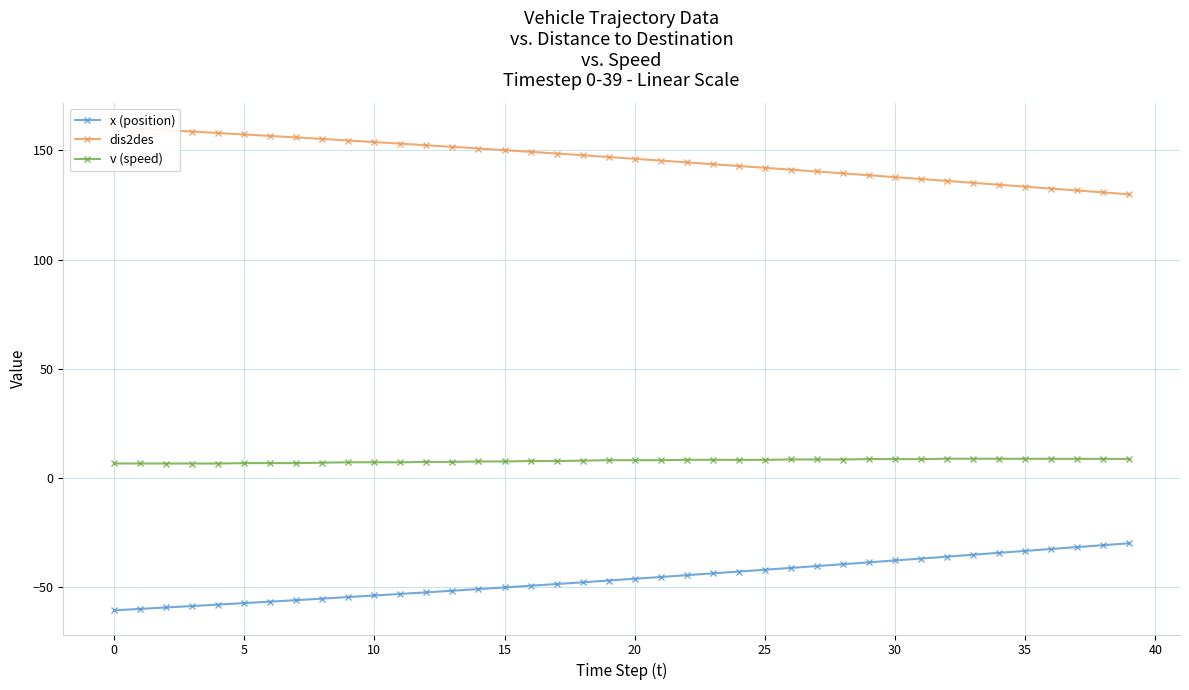

List the series in order of their overall mean, lowest first.

x (position), v (speed), dis2des